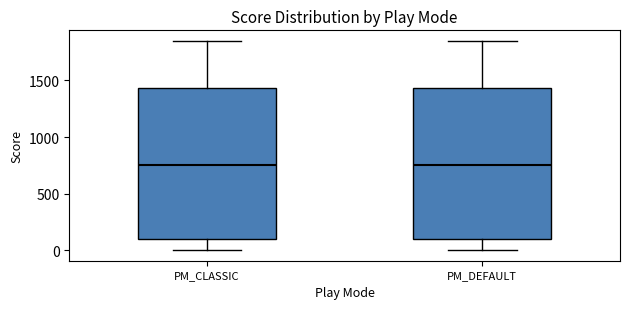

Reading left to right, read every box against the y-axis: the position of its median line, the range the box covers, and the ends of its whiskers. The values are not printed on the chart, so give them approximately, as read against the axis.

PM_CLASSIC: median 750, box 100 to 1450, whiskers 0 to 1850
PM_DEFAULT: median 750, box 100 to 1450, whiskers 0 to 1850